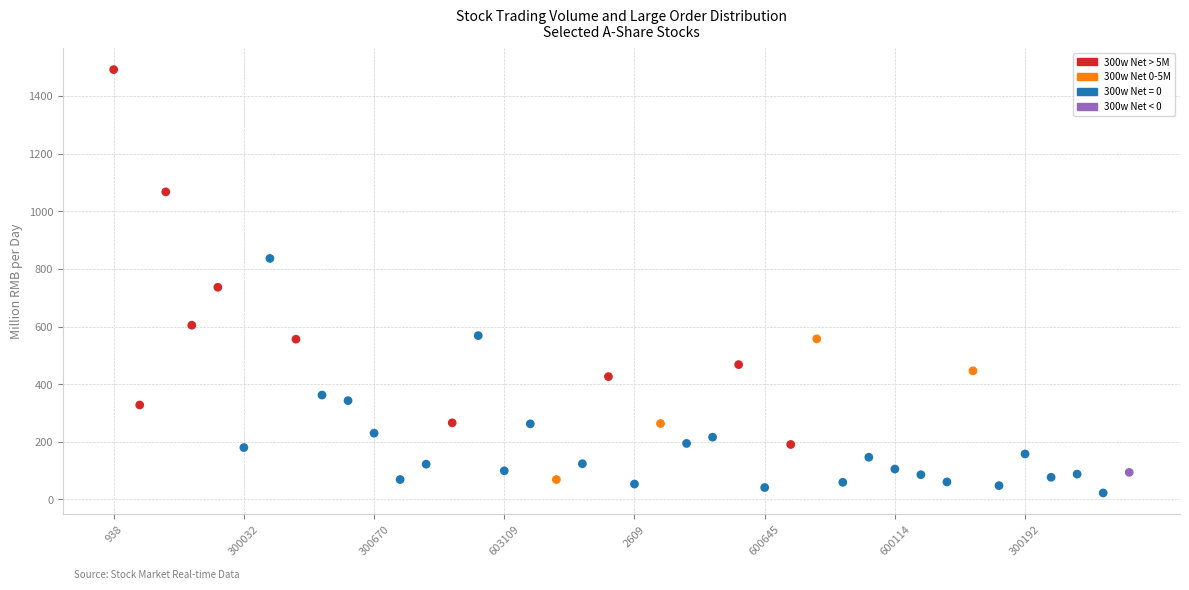

What is the range of Y values (max minus min)?

1468.8